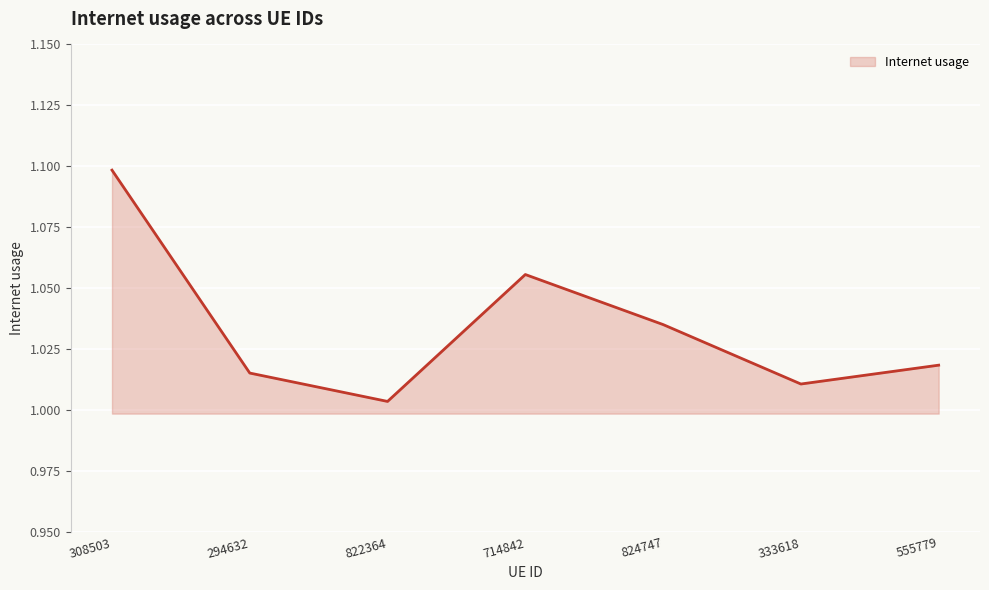

How many interior local valleys (lower than both neighbors) does the data have?

2